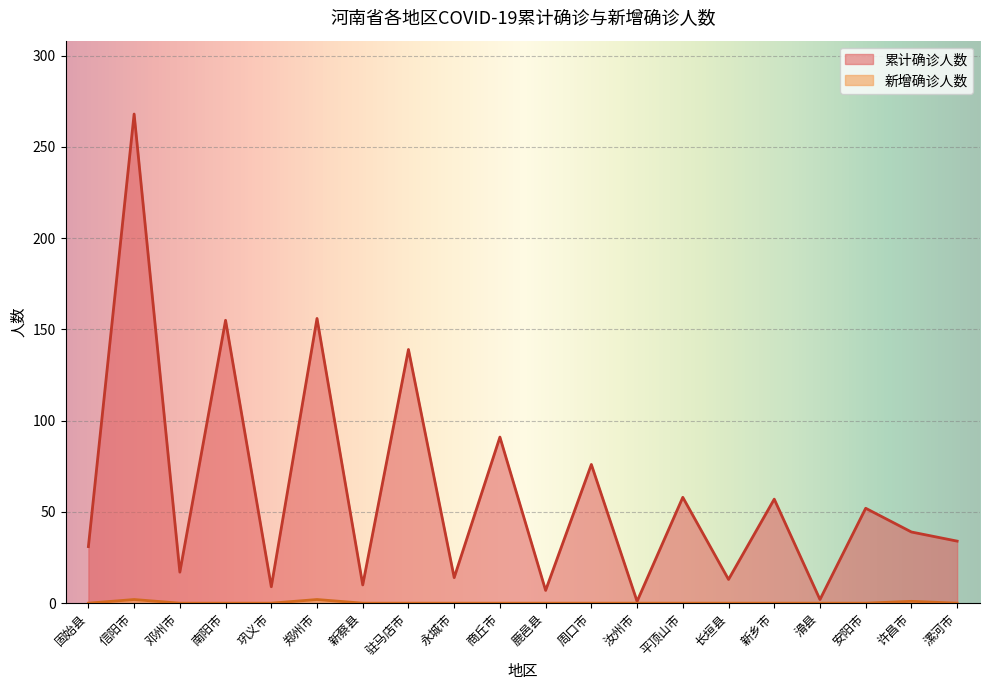

What is the difference between the 累计确诊人数 values at 永城市 and 固始县?

17